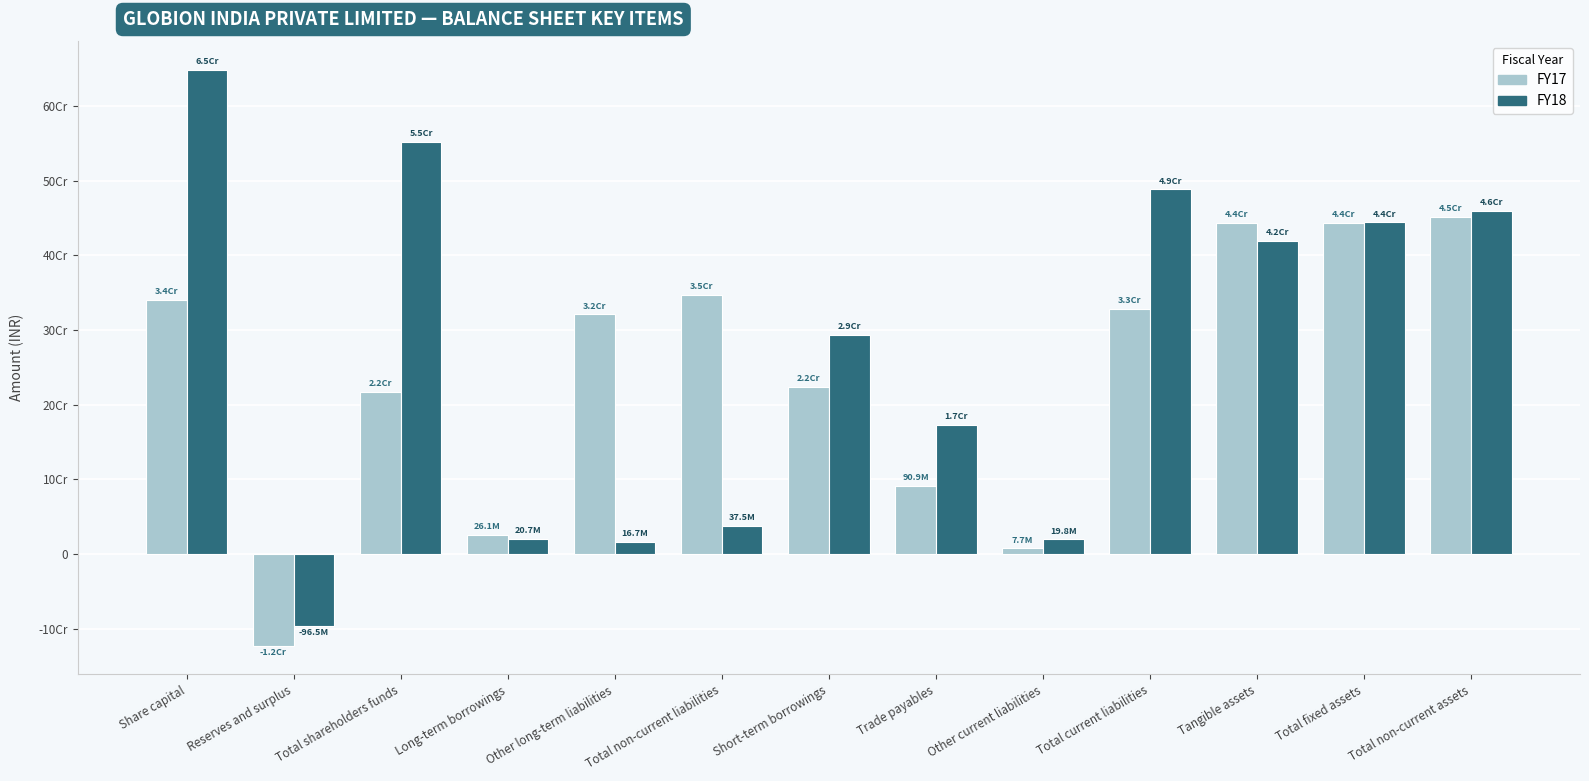

Which series has the widest spread of values?

FY18